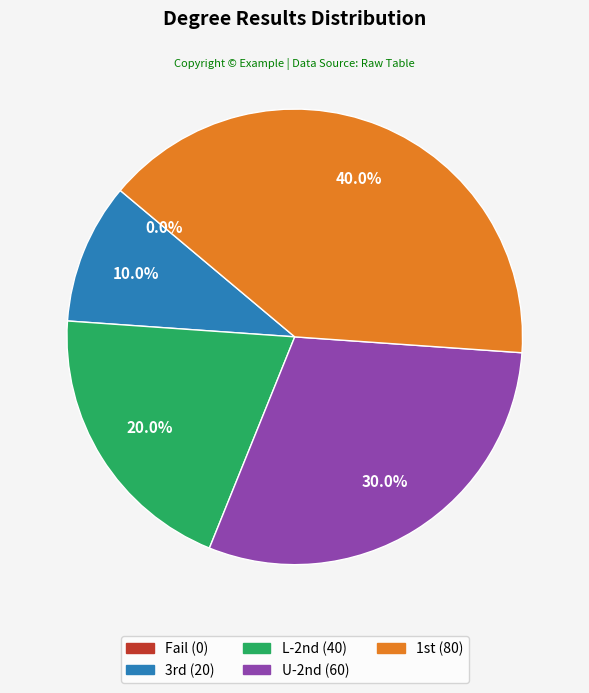

How many slices are in this pie chart?

5